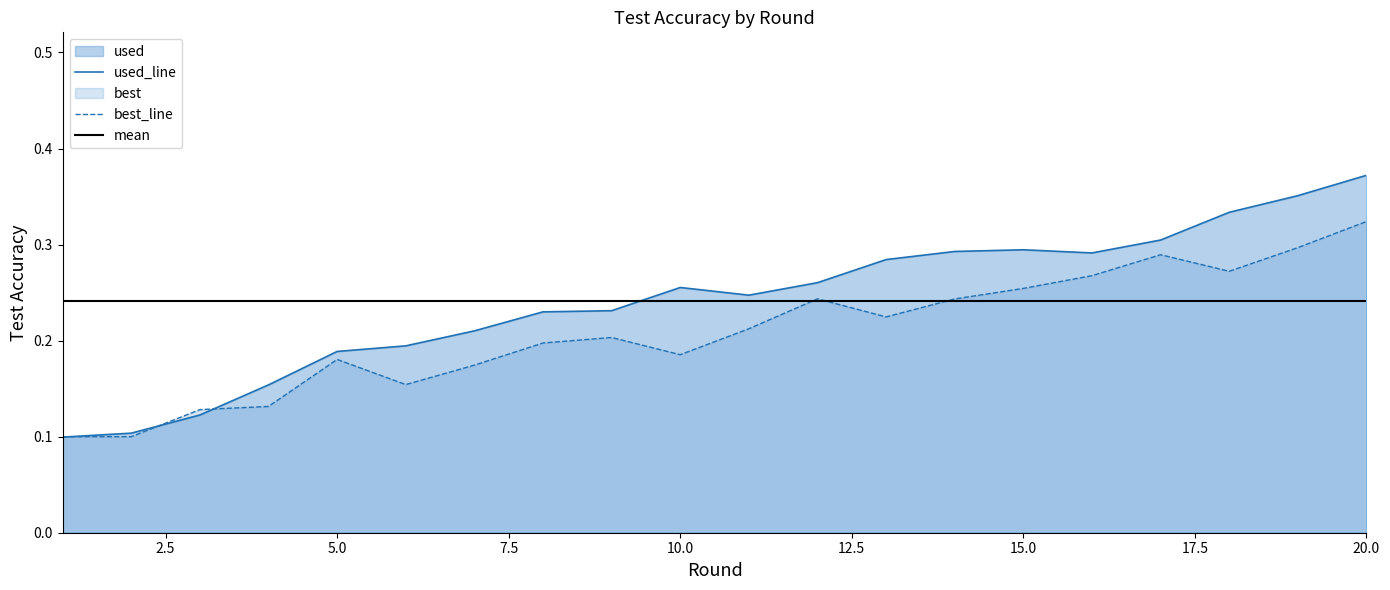

True or false: best and used cross at least once.

True